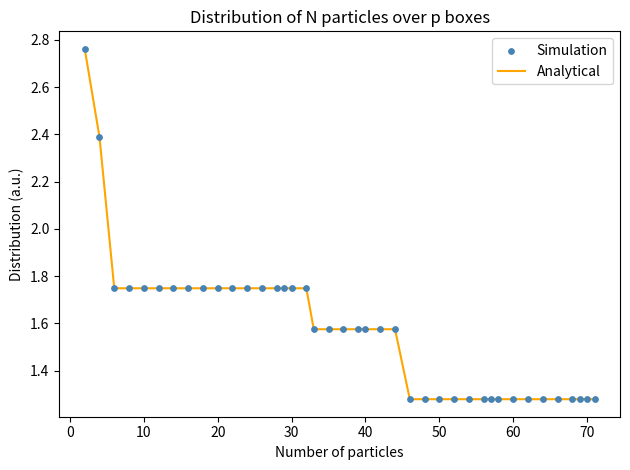

What is the difference between the maximum and minimum values?

1.5